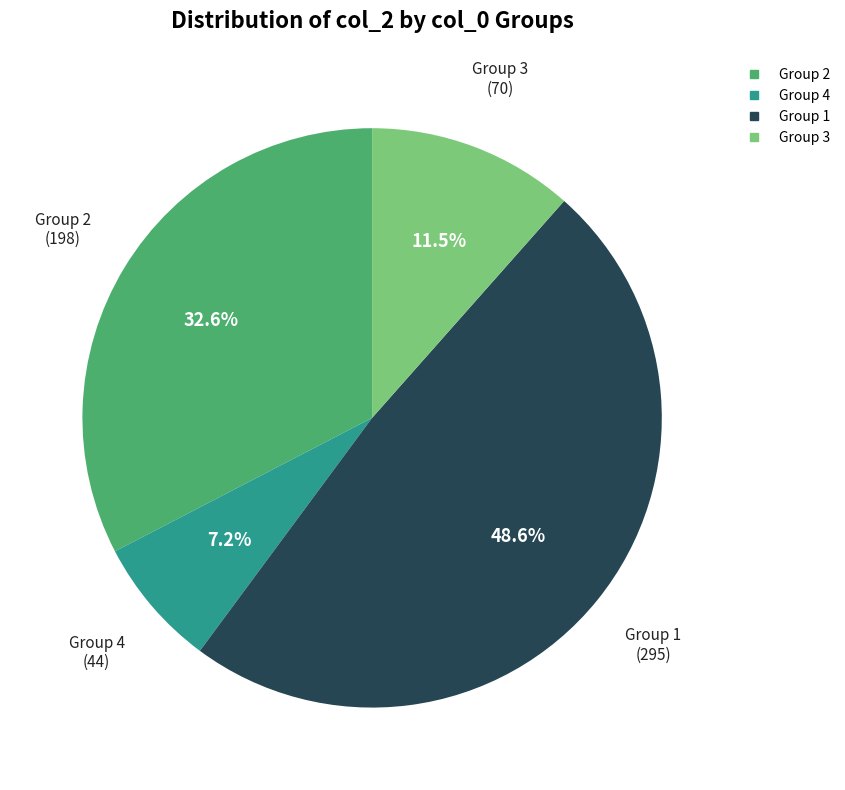

Is there a majority slice in this chart?

No